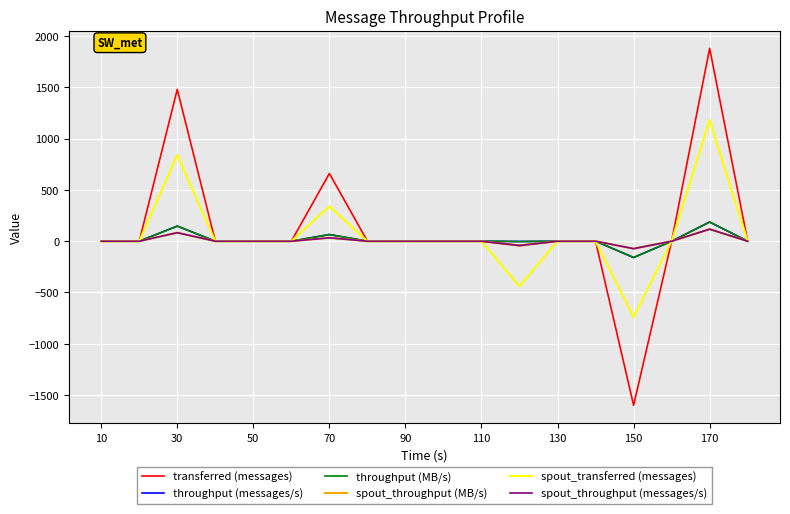

Is this an area chart (filled region under the line)?

No